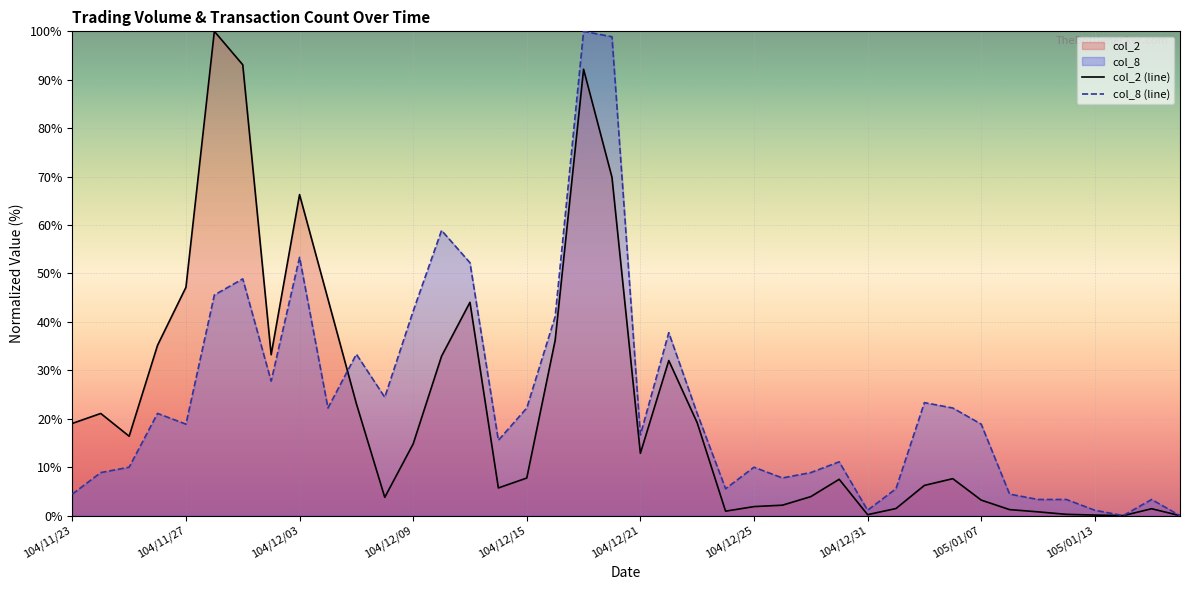

What is the value of the col_8 (line) point at the 35th from the left?

3.3